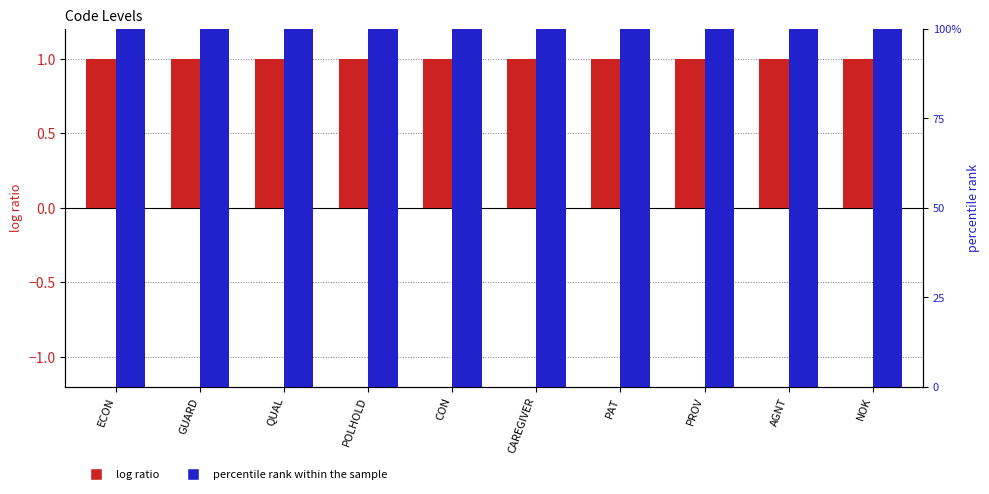

Reading left to right, what are all the values shown in this chart?

log ratio: 1	1	1	1	1	1	1	1	1	1
percentile rank within the sample: 100	100	100	100	100	100	100	100	100	100